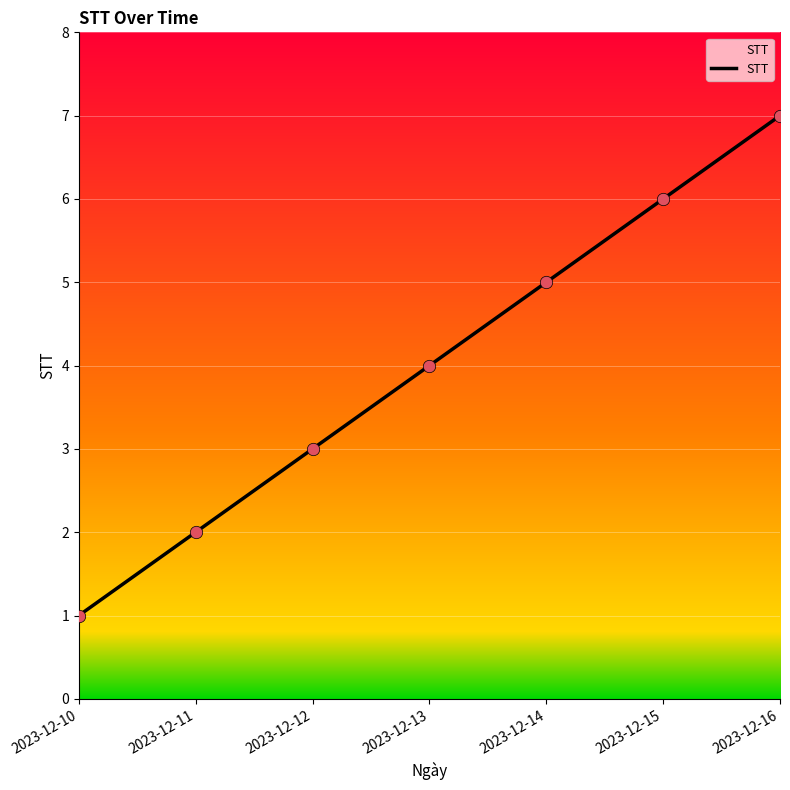

What is the change in value from 2023-12-10 to 2023-12-11?

+1